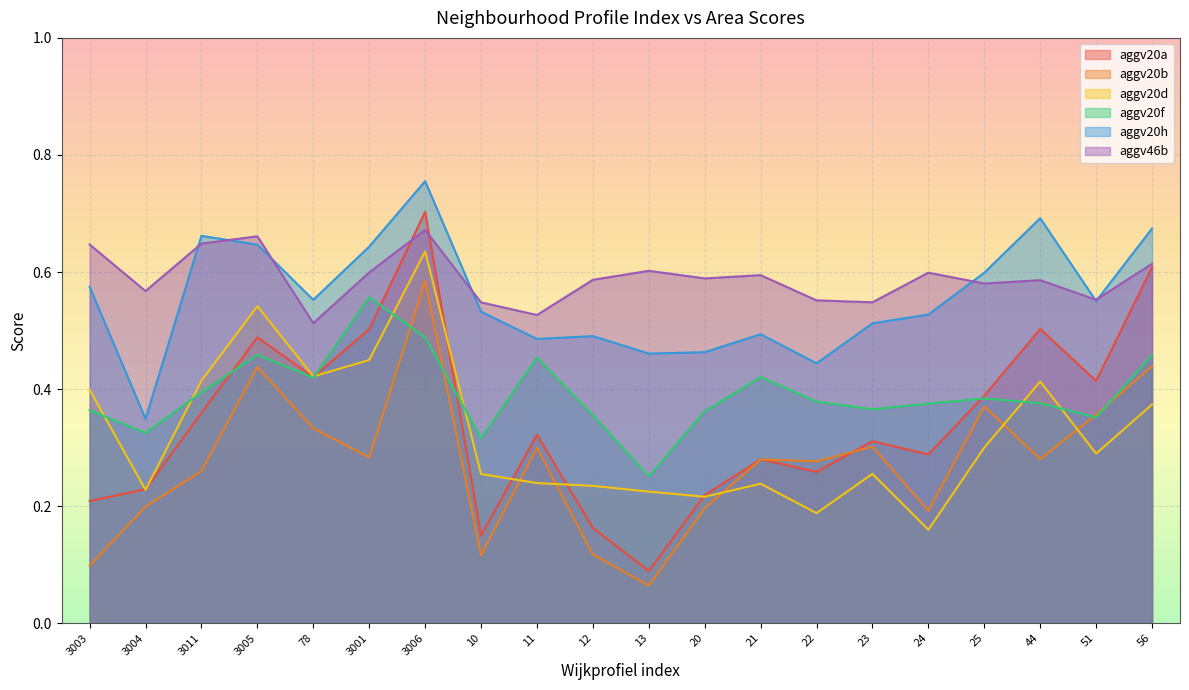

Between which two adjacent categories do aggv46b and aggv20a first intersect?

3001 and 3006